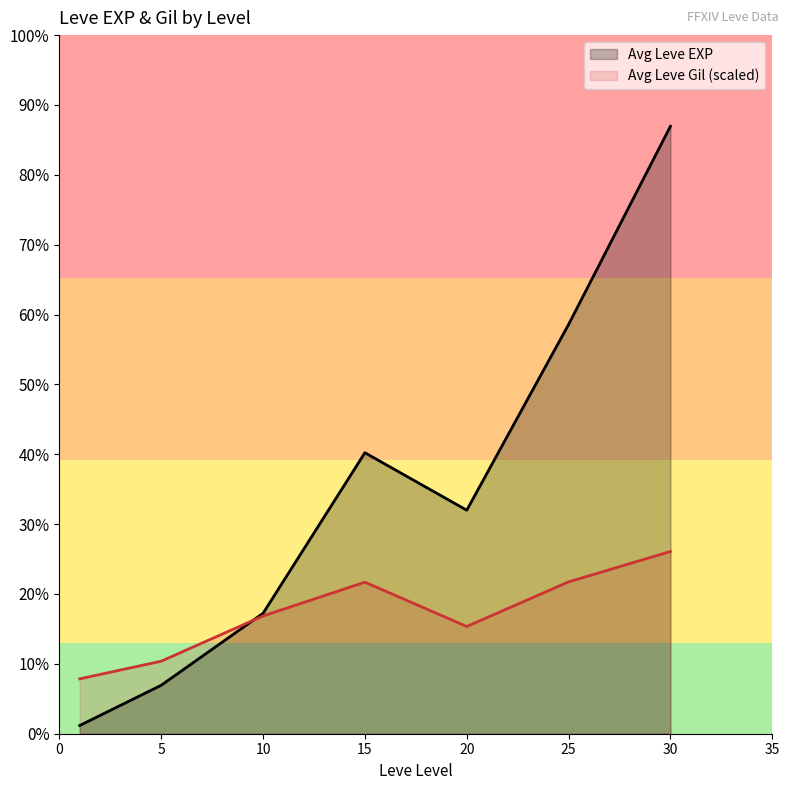

What is the sum of all Leve Gil values?

9603